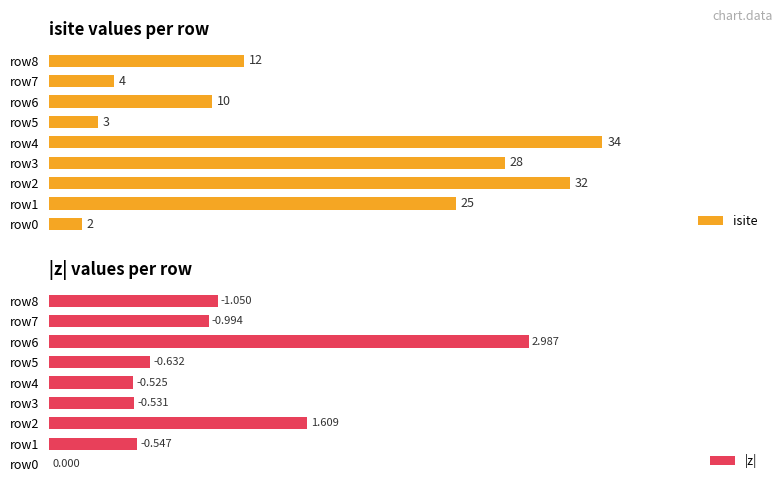

Which series changed the most between row3 and row4?

isite